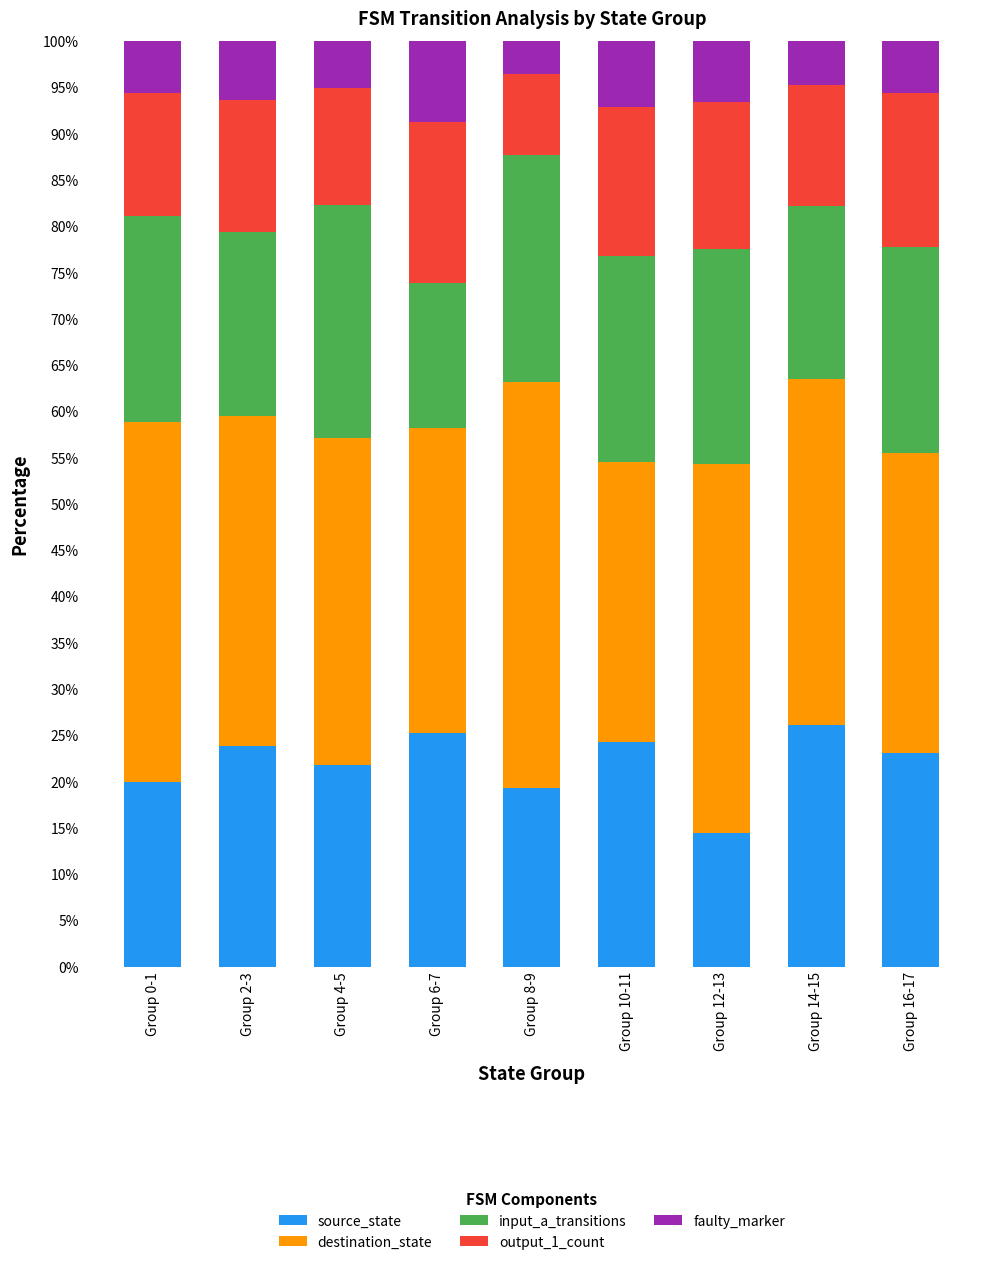

Is it true that source_state equals 38.1 at Group 4-5?

False